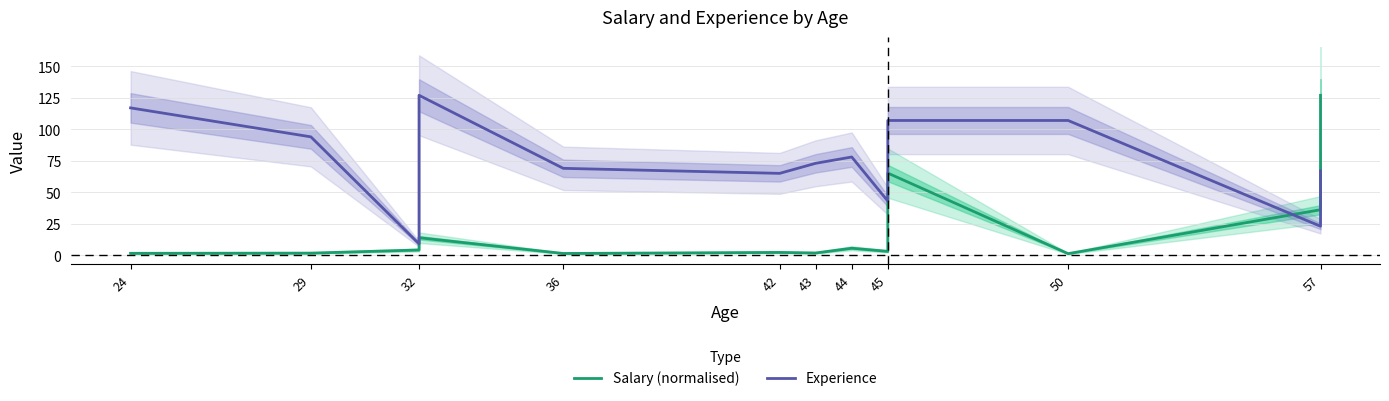

How many categories are shown in the chart?

16